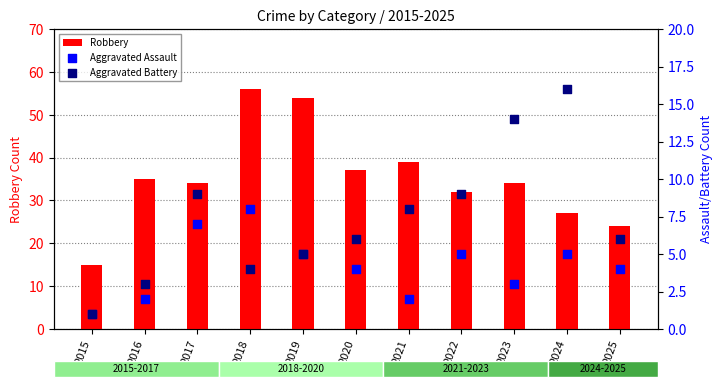

Which series has the largest Y range (max minus min)?

Robbery